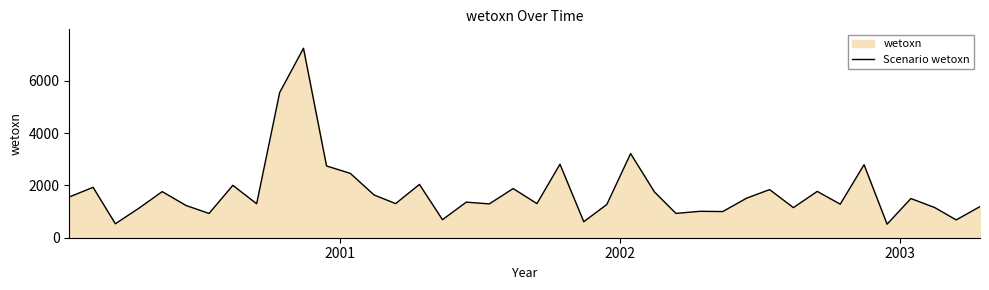

What is the value of the 6th point from the left?

1232.3